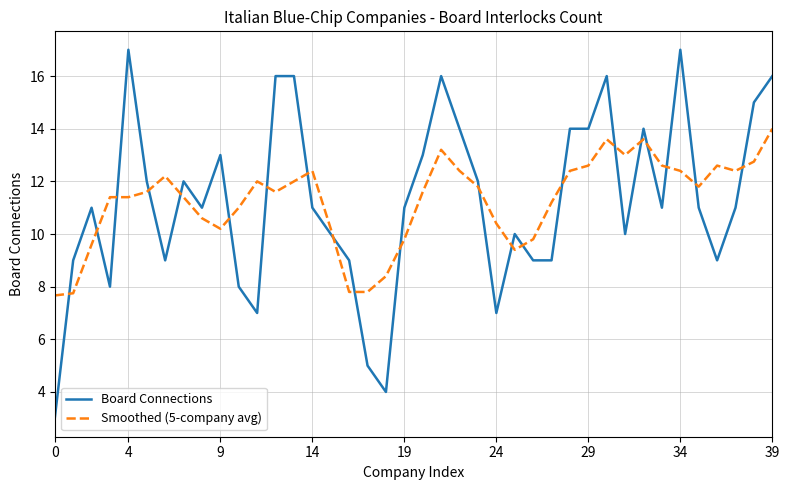

What is the smallest value displayed?

3.0